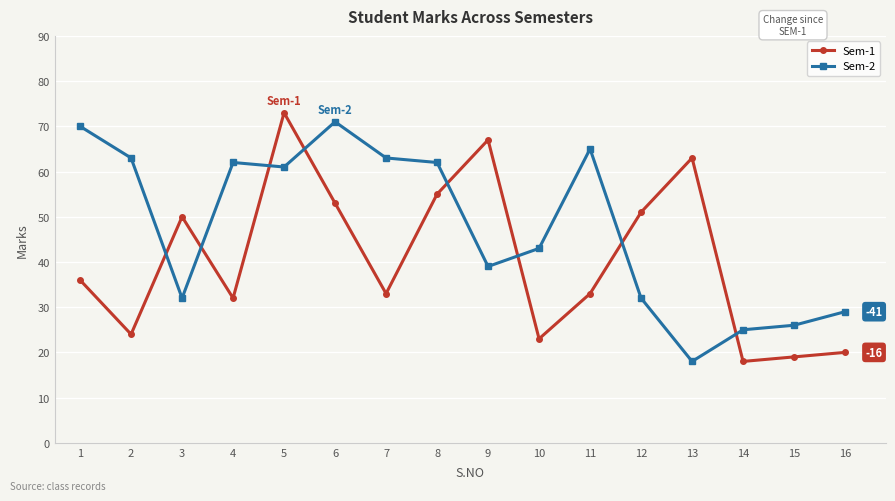

At which category does the chart reach its peak across all series?

5